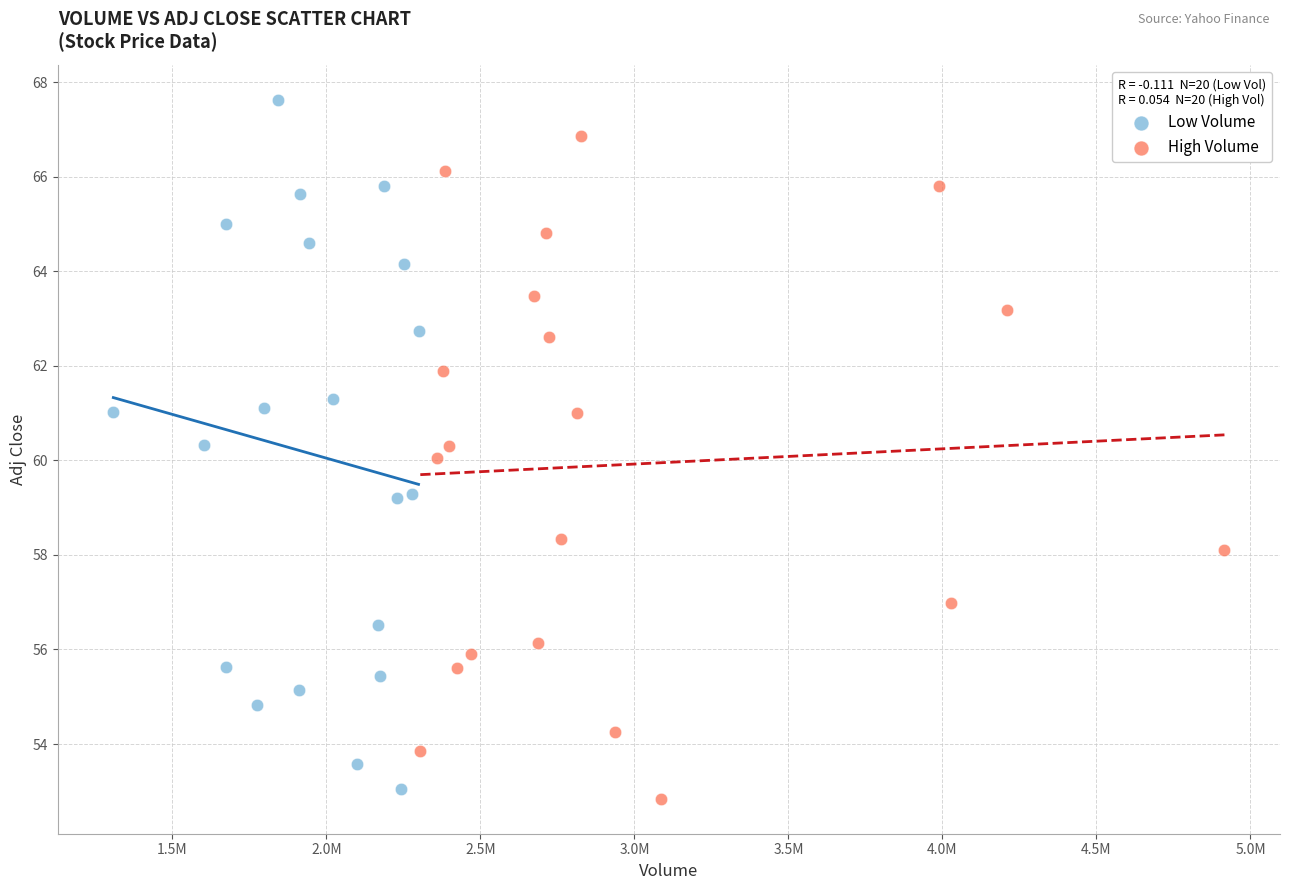

Which series has the widest spread of Y values?

Low Volume